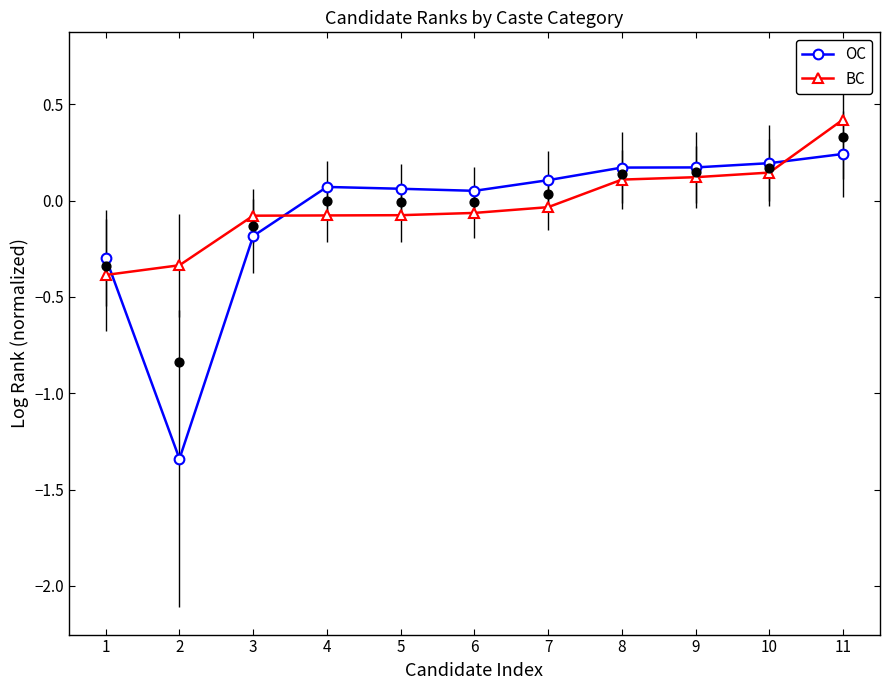

What is the total value across all series at 1?

-0.7